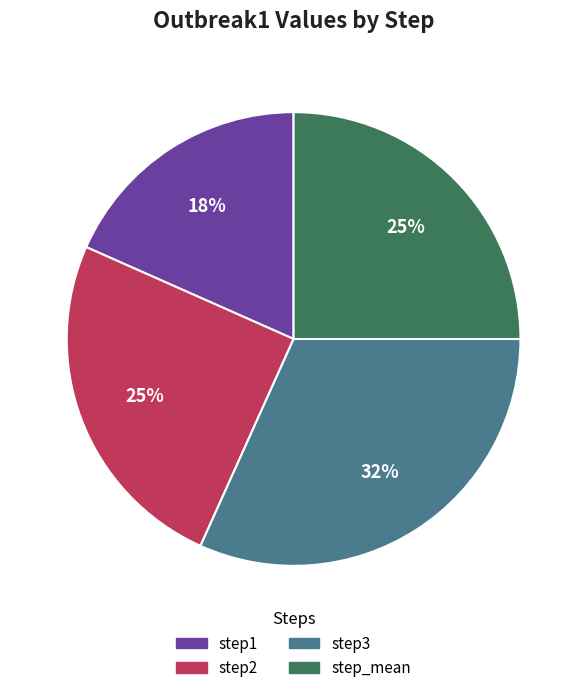

To the nearest percent, what percentage of the pie is step_mean?

25%